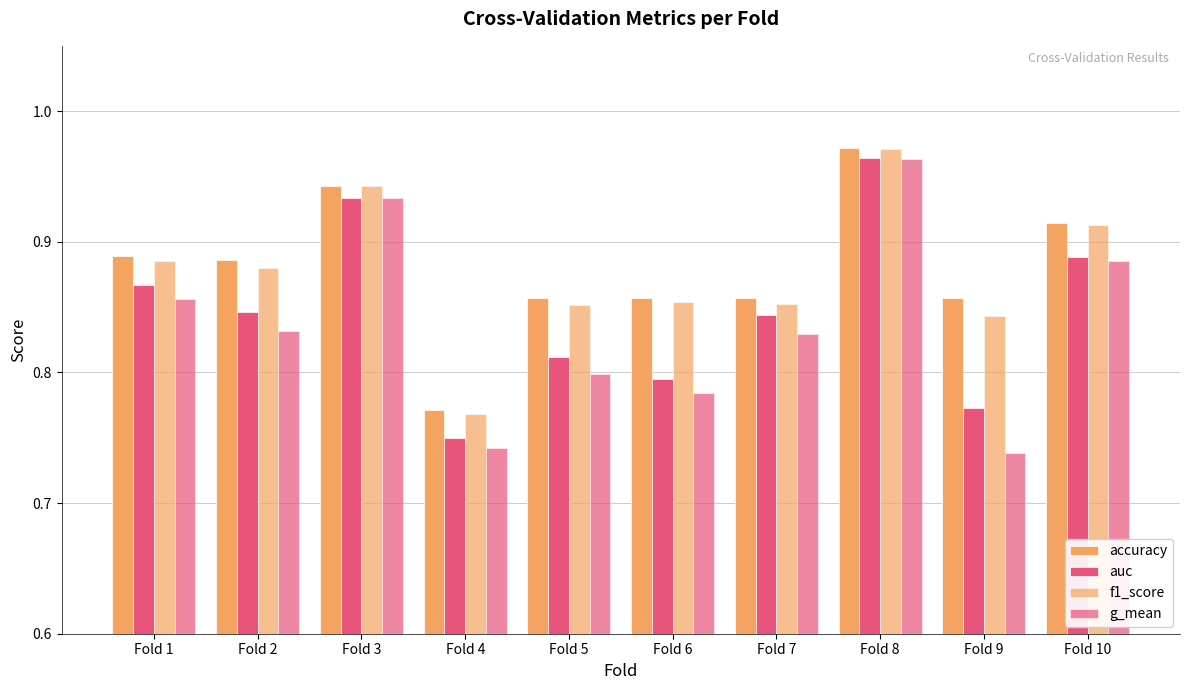

Rank the categories by f1_score value from highest to lowest.

Fold 8, Fold 3, Fold 10, Fold 1, Fold 2, Fold 6, Fold 7, Fold 5, Fold 9, Fold 4